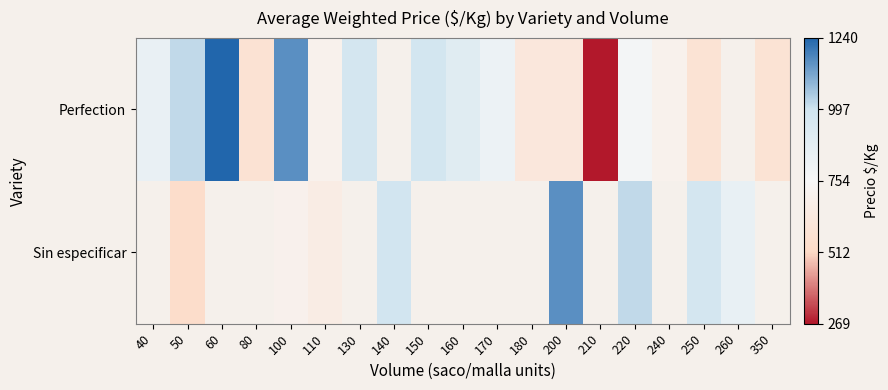

At which label does Perfection reach its peak?

60